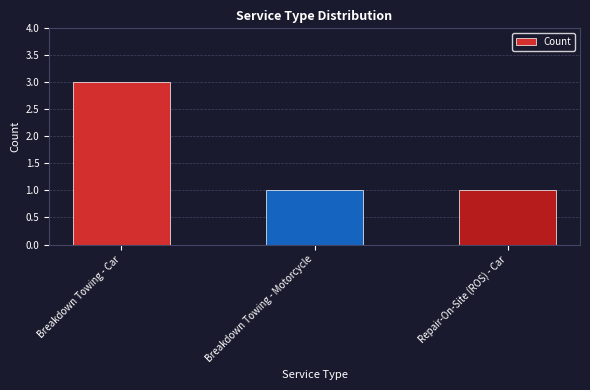

What is the label of the 1st bar from the left?

Breakdown Towing - Car